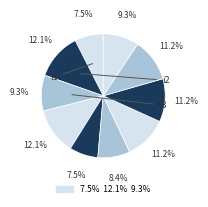

Is there any slice that represents more than half of the pie?

No